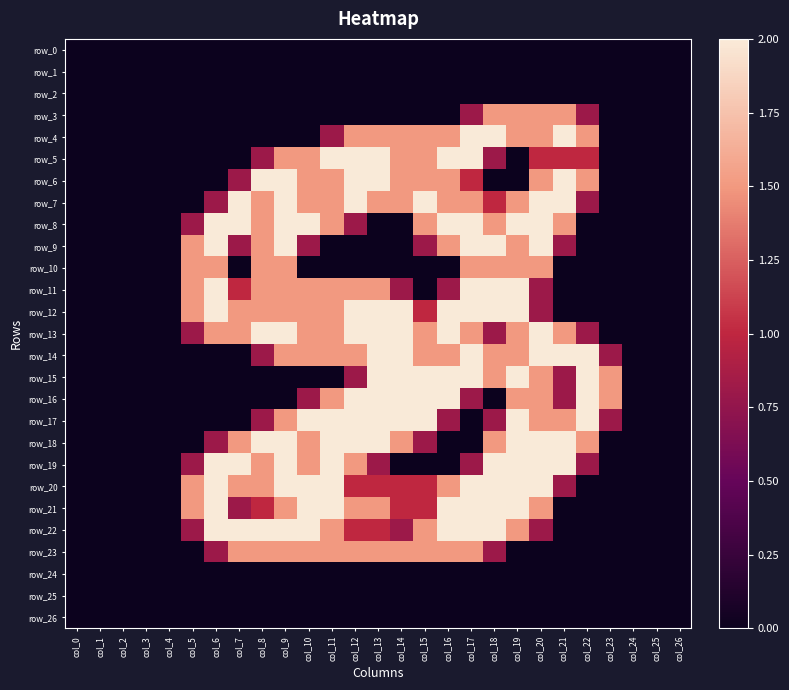

What is the sum of all row_14 values?

25.6